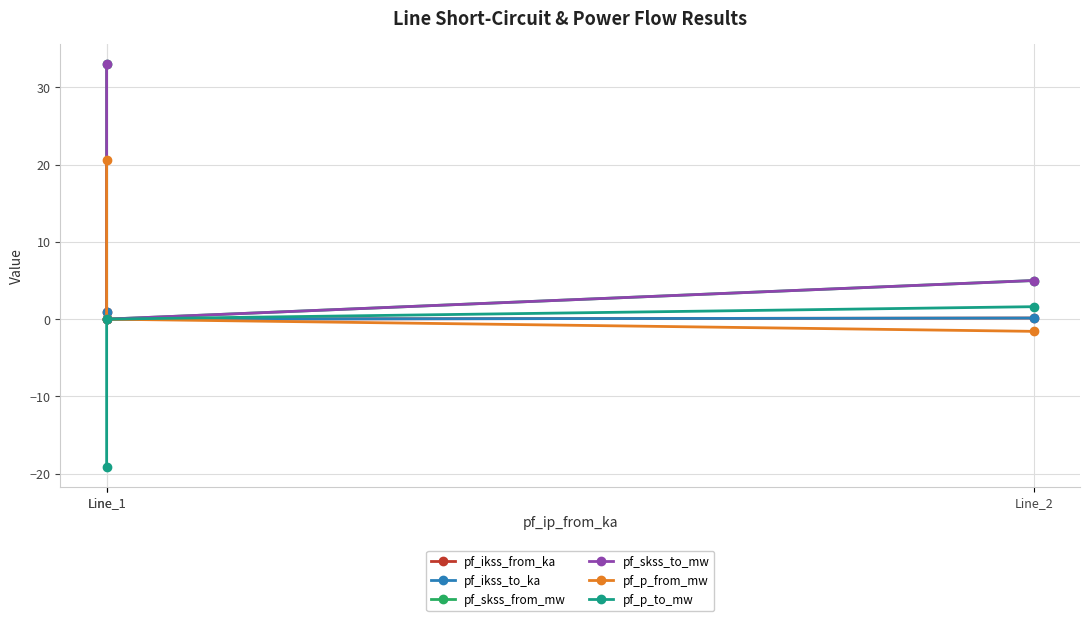

At which category does the chart reach its minimum across all series?

Line_1